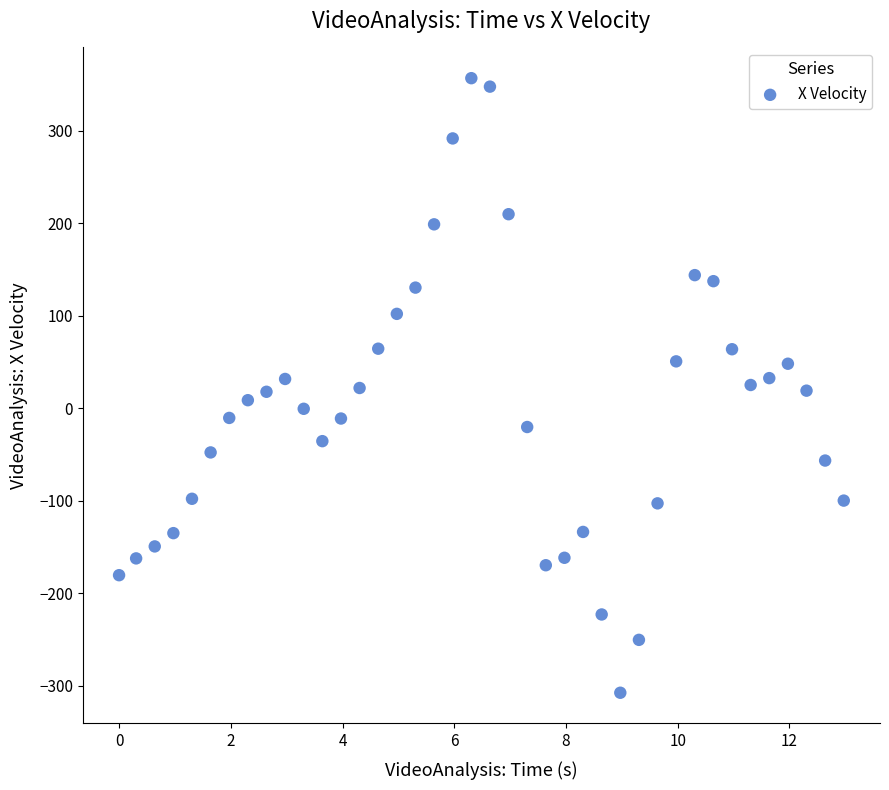

What is the range of Y values (max minus min)?

664.9